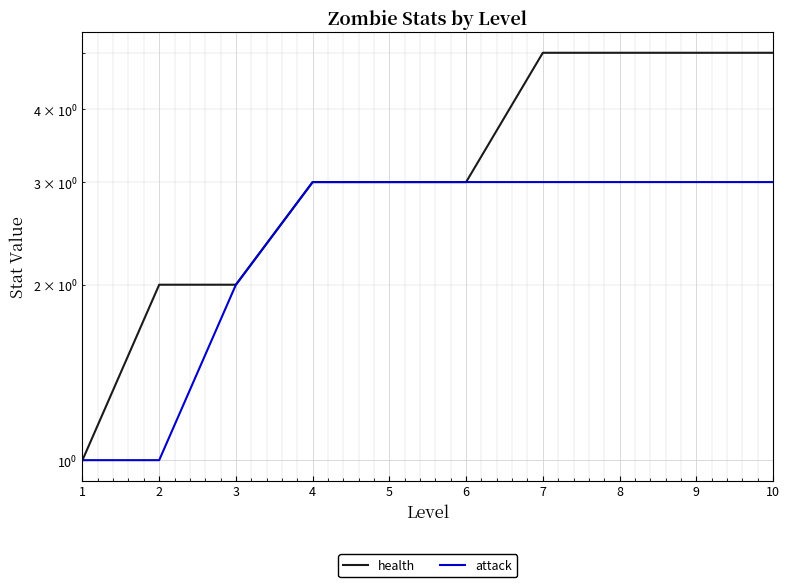

What is the sum of all attack values?

25